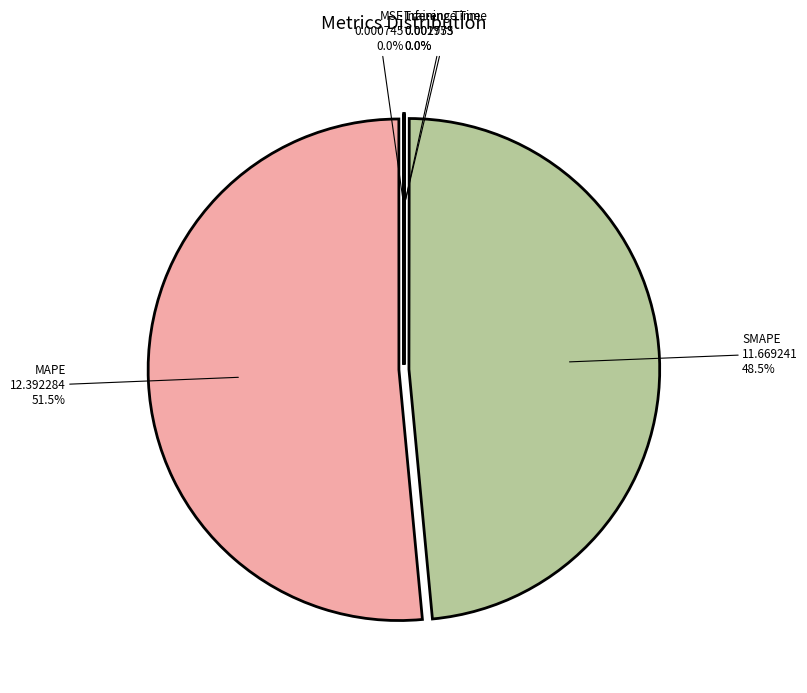

Which slice is the largest?

MAPE